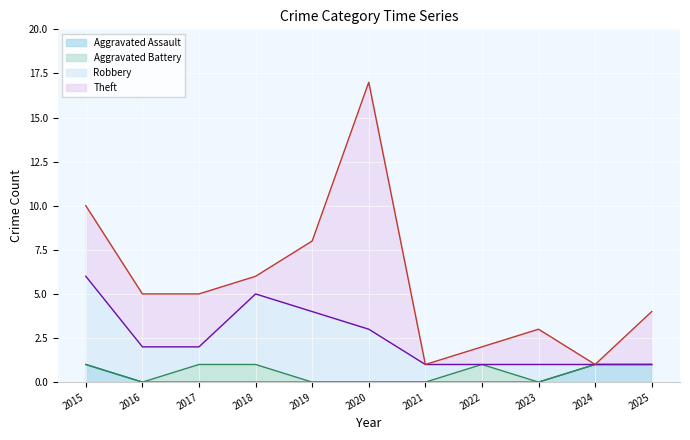

Reading left to right, what are all the values shown in this chart?

Aggravated Assault: 1	0	0	0	0	0	0	0	0	1	1
Aggravated Battery: 0	0	1	1	0	0	0	1	0	0	0
Robbery: 5	2	1	4	4	3	1	0	1	0	0
Theft: 4	3	3	1	4	14	0	1	2	0	3